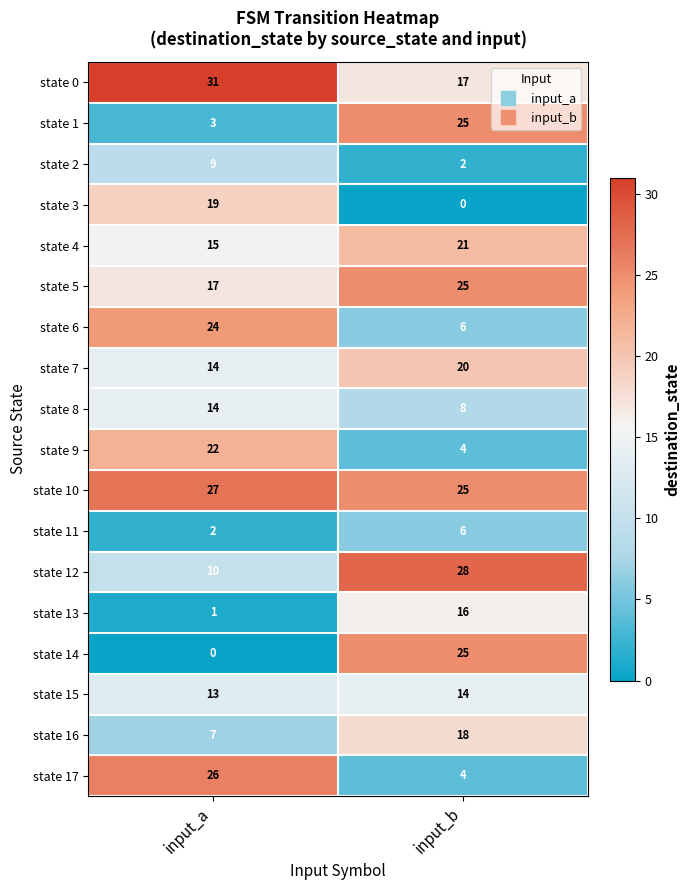

Which series has the largest total across all categories?

state 10